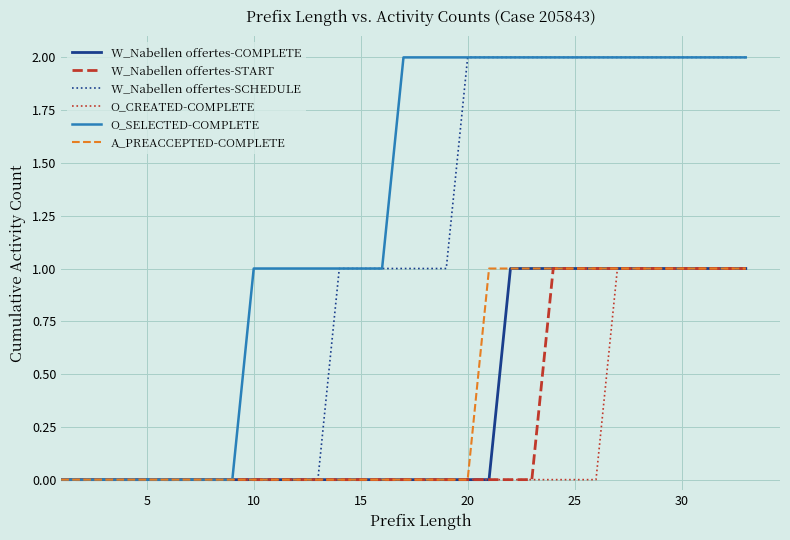

Which series has the largest total across all categories?

O_SELECTED-COMPLETE